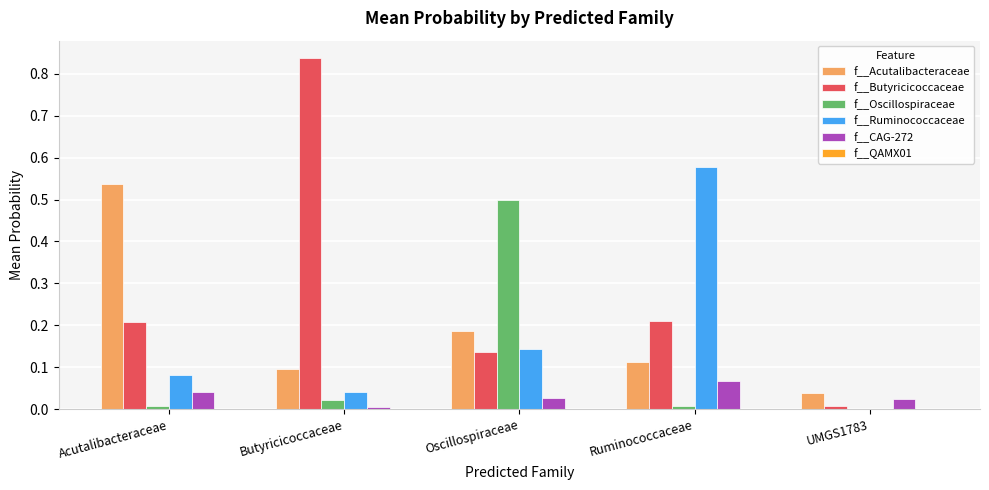

Is the value of f__Acutalibacteraceae at Butyricicoccaceae greater than the value of f__CAG-272 at Butyricicoccaceae?

Yes